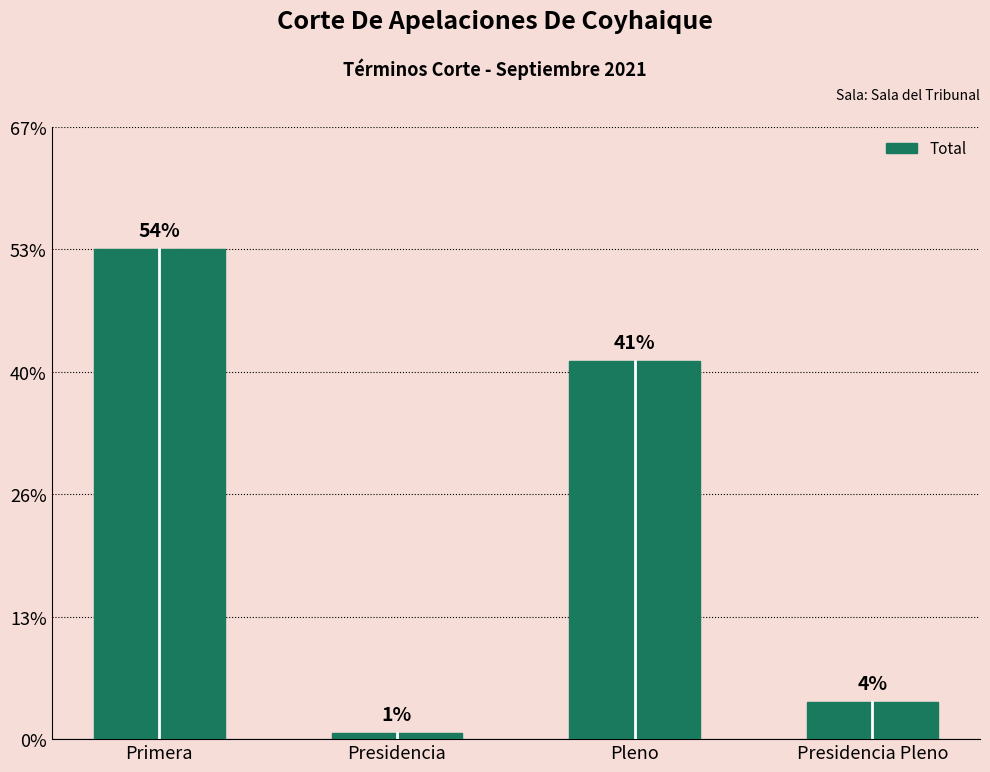

The value at Presidencia is 1. True or false?

True